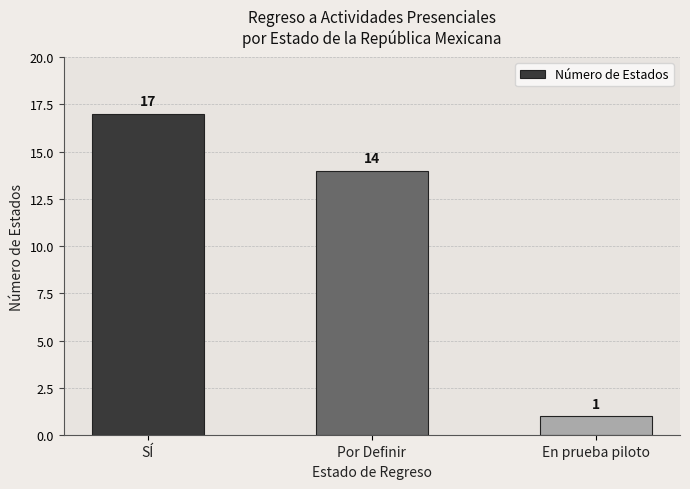

What is the value of the 1st bar from the left?

17